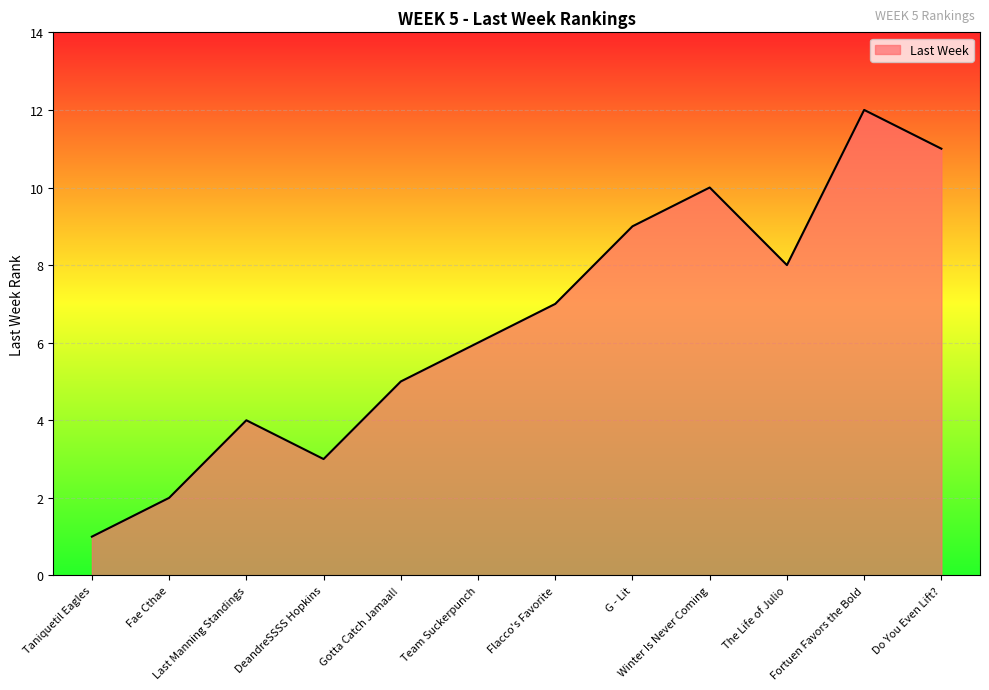

What is the difference between the second highest and minimum values?

10